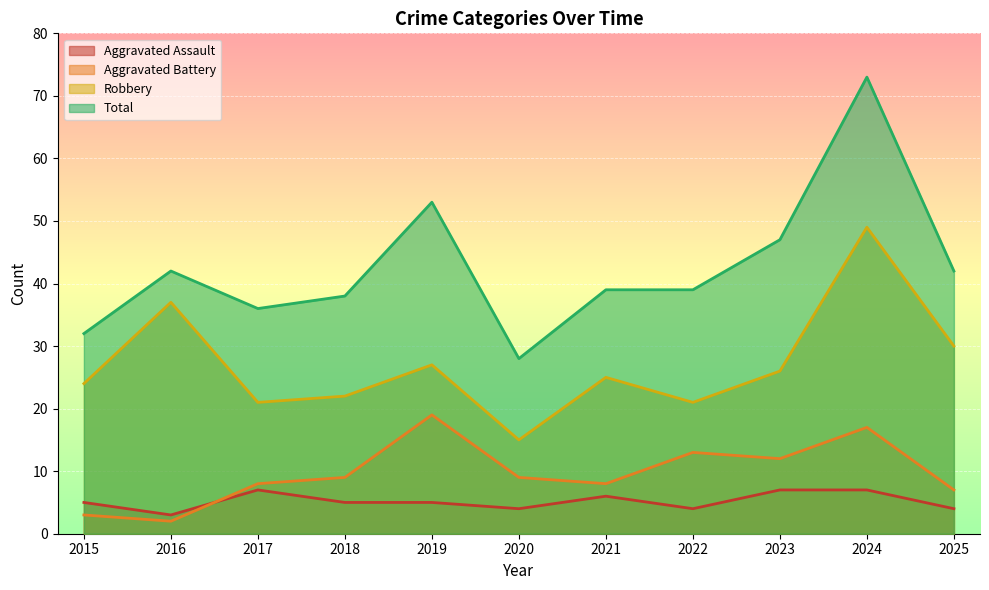

What is the minimum value shown in the chart?

2